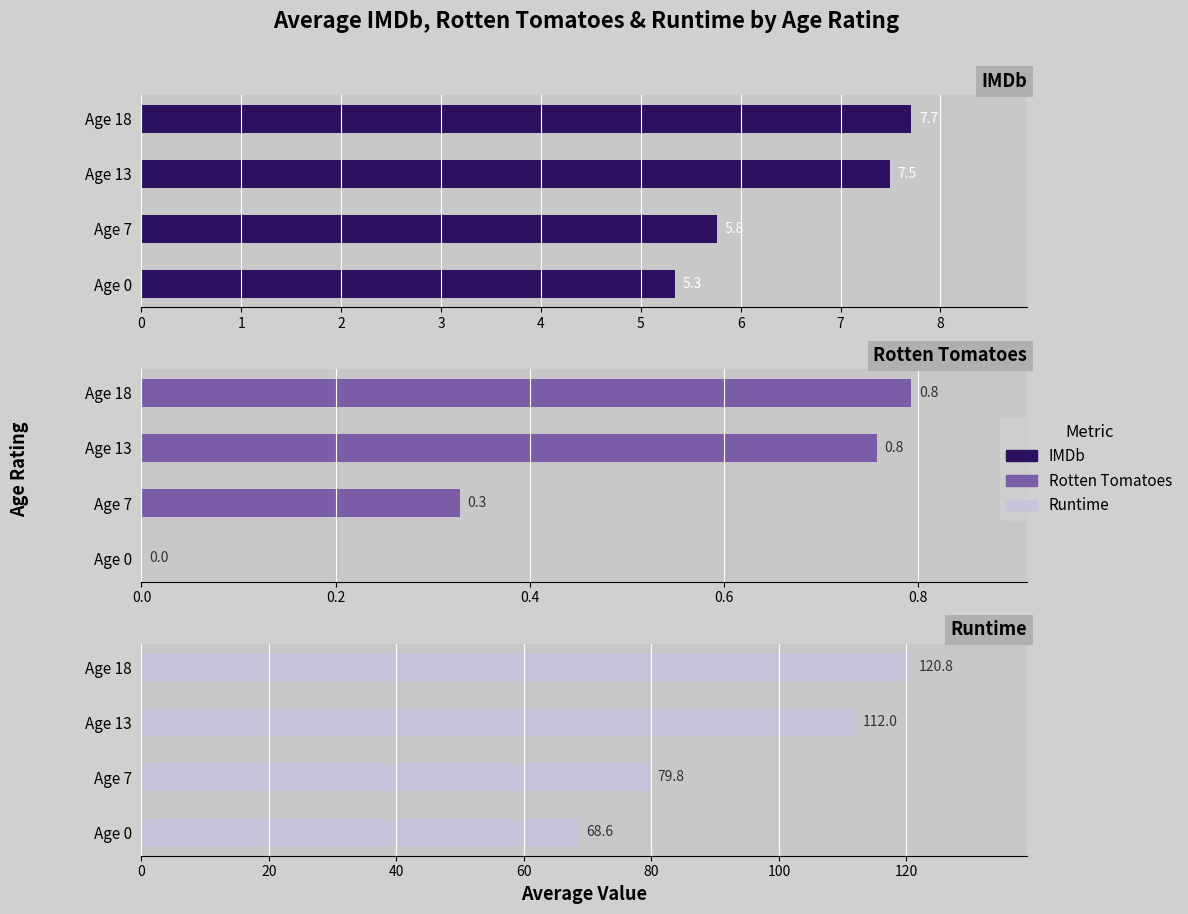

Reading right to left, what are all the values shown in this chart?

IMDb: 7.7	7.5	5.8	5.3
Rotten Tomatoes: 0.8	0.8	0.3	0.0
Runtime: 120.8	112.0	79.8	68.6